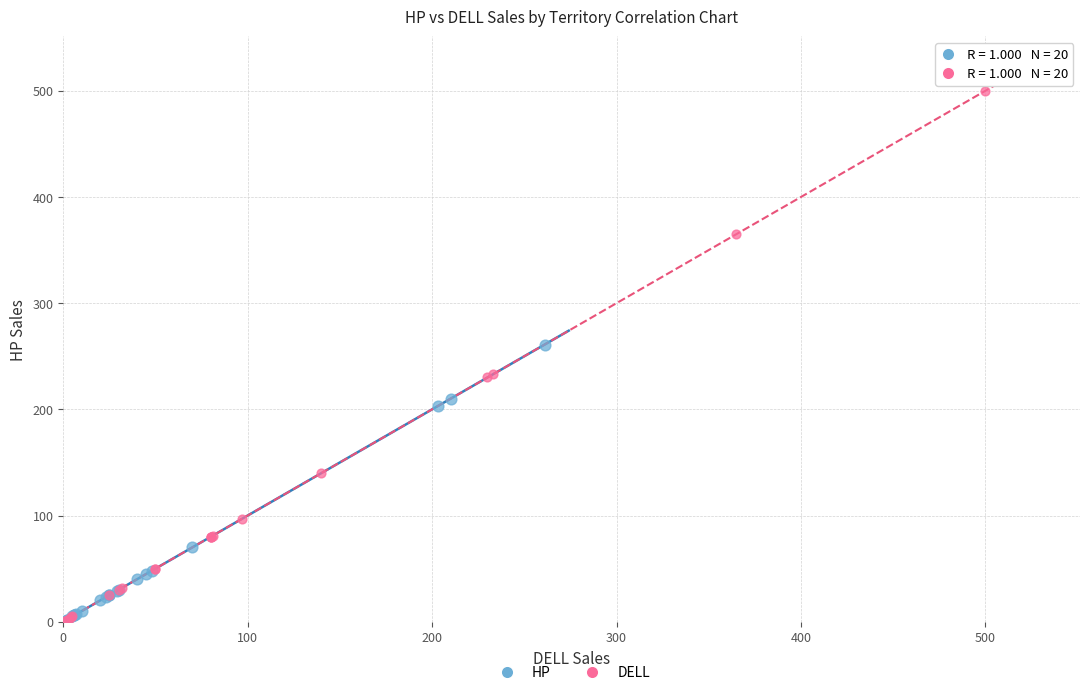

Which series has the widest spread of Y values?

DELL